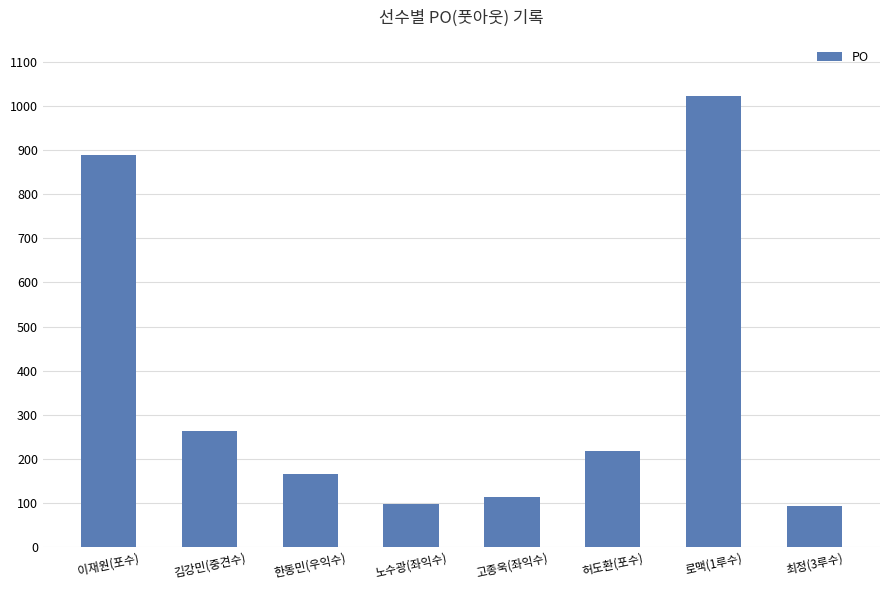

What is the smallest value displayed?

93